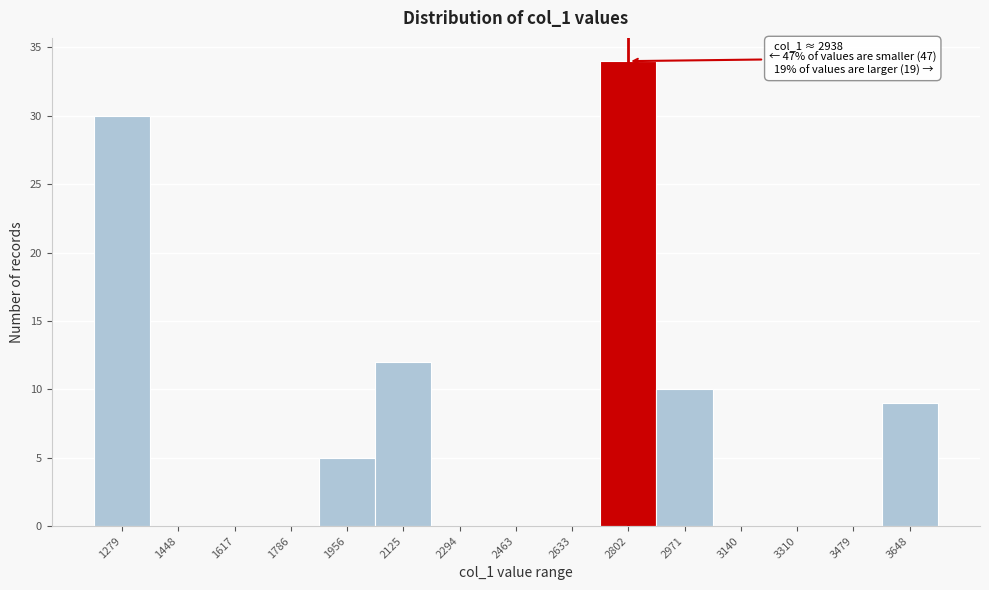

Reading left to right, what are all the values shown in this chart?

1279=30	1448=0	1617=0	1786=0	1956=5	2125=12	2294=0	2463=0	2633=0	2802=34	2971=10	3140=0	3310=0	3479=0	3648=9